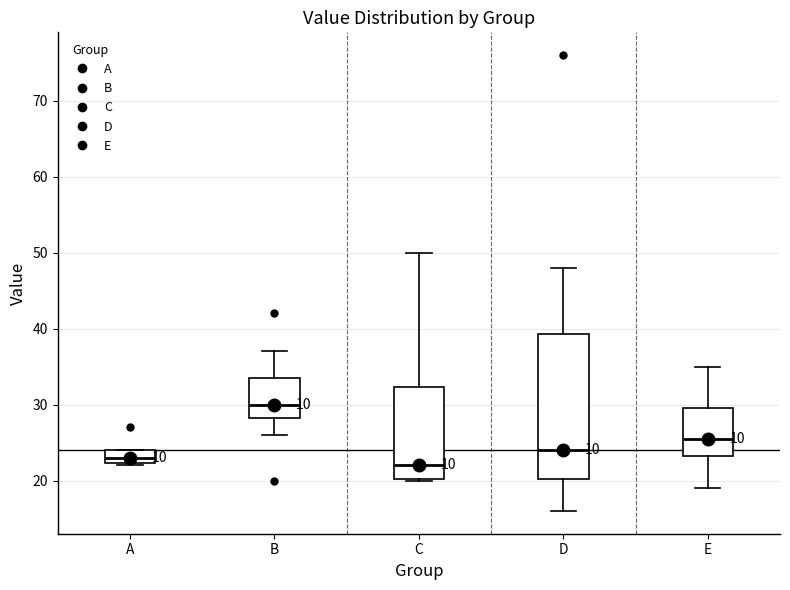

Which box has the lowest median line?

C